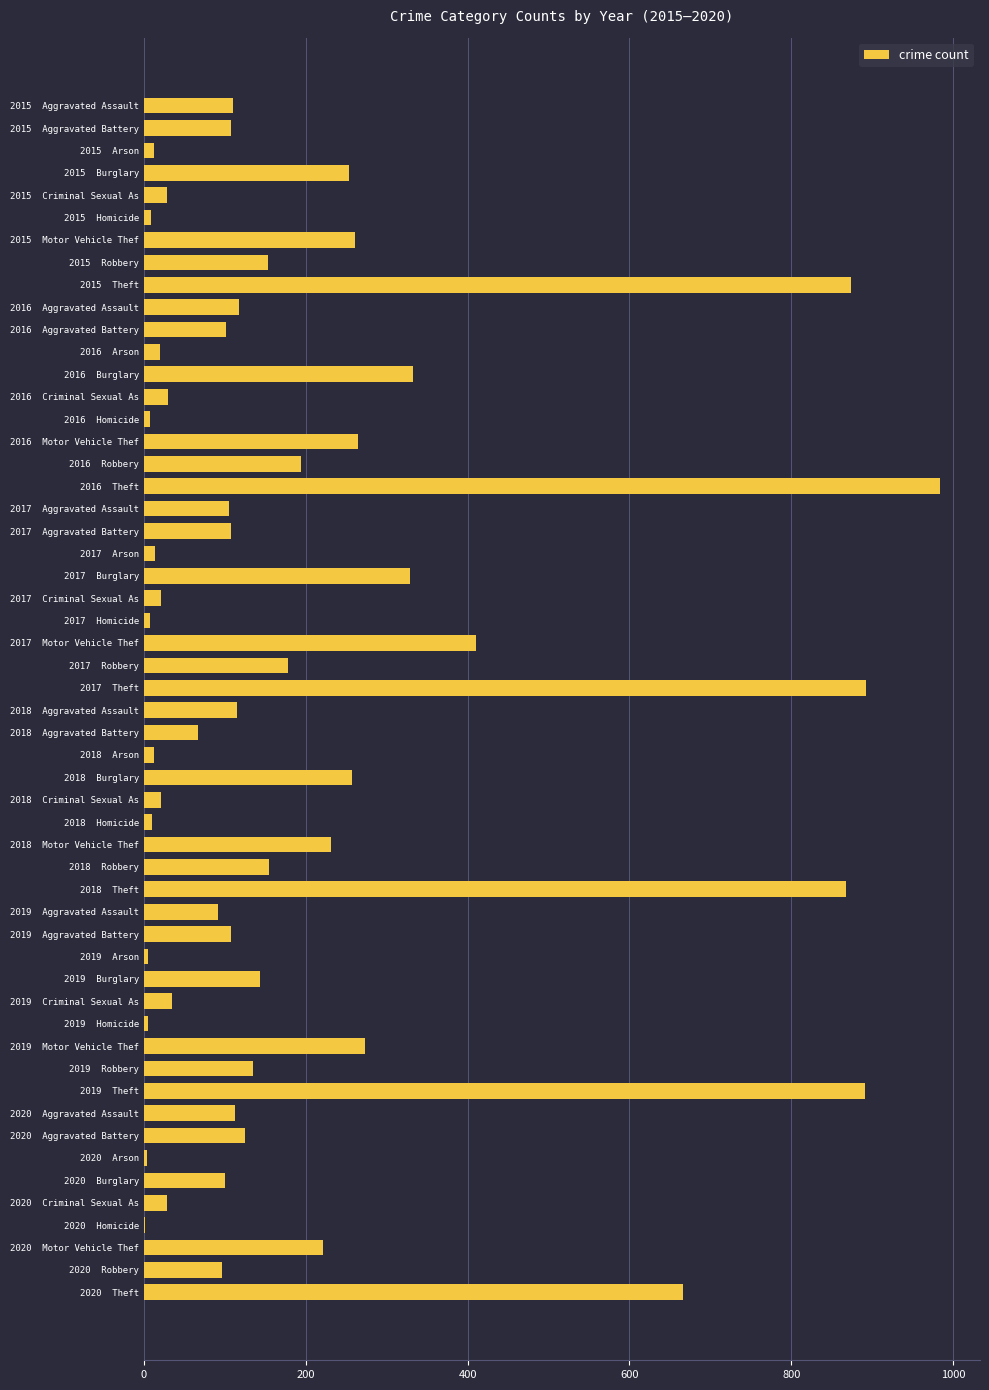

What is the greatest value displayed?

984